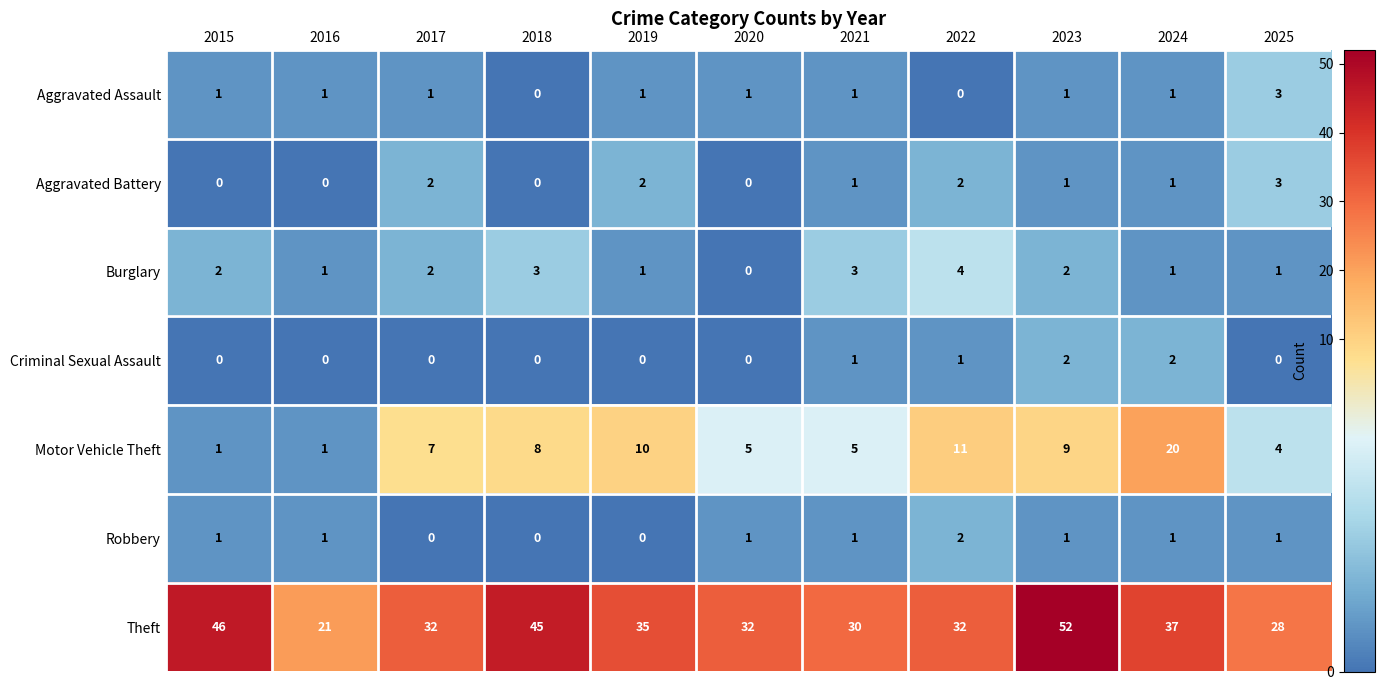

What value does the Theft series have at 2021?

30